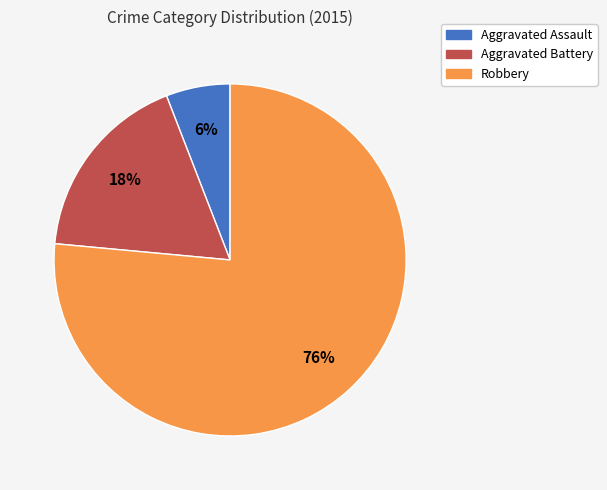

Approximately how many times larger is the value at Aggravated Battery compared to Robbery?

0.2